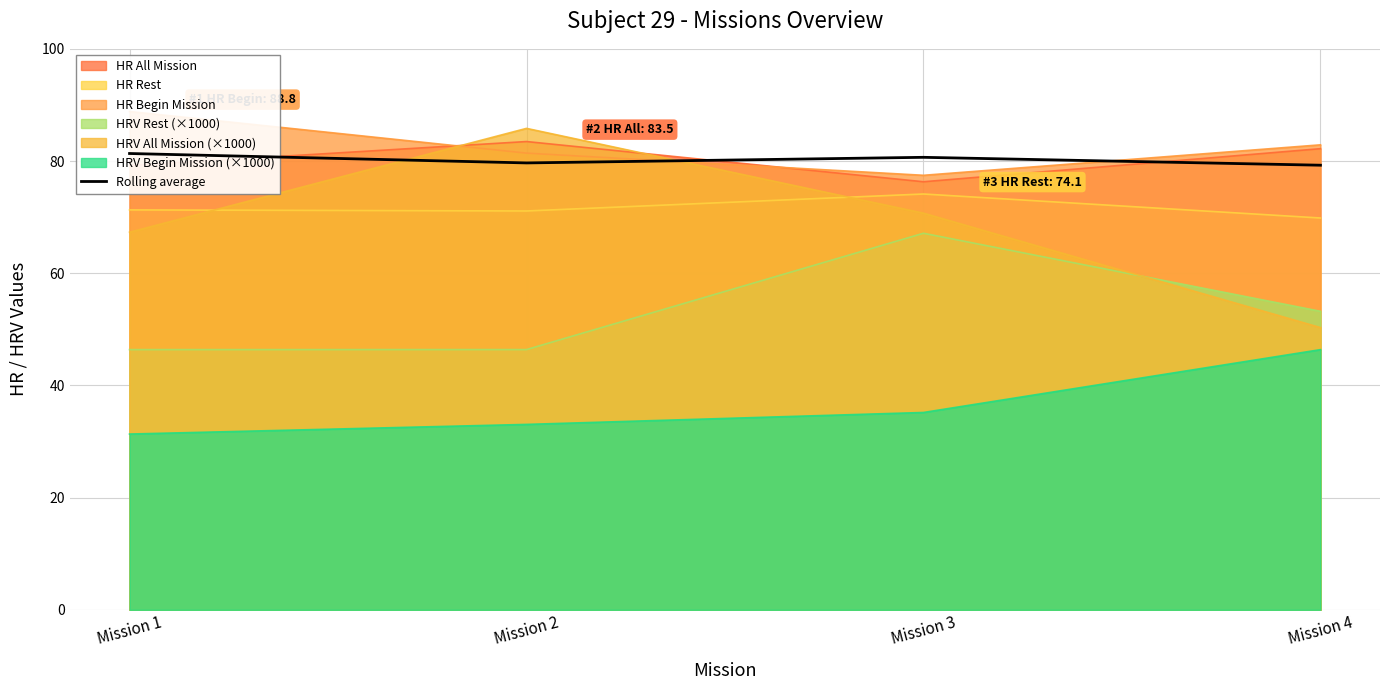

How many points are lower than both their immediate neighbors (excluding endpoints)?

1